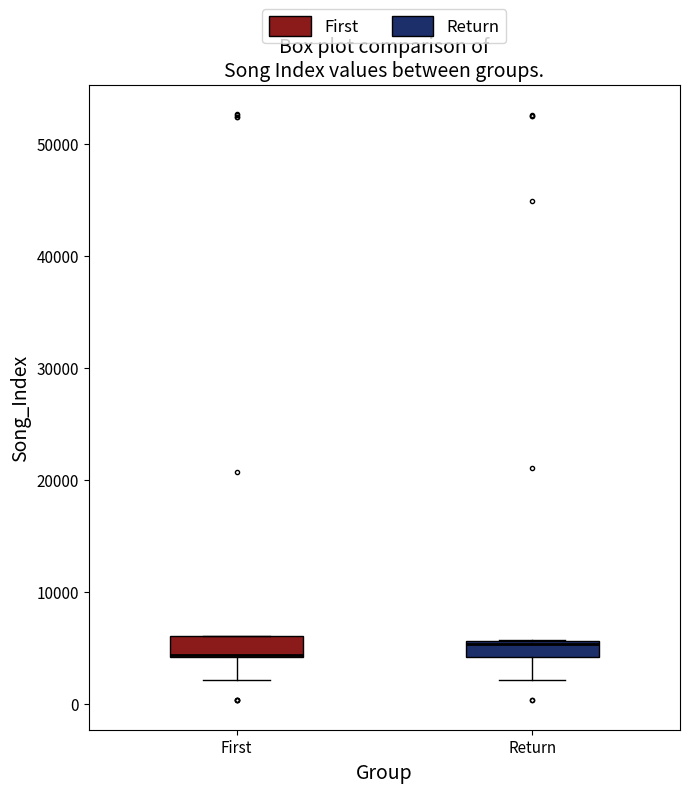

Where is the lower edge of the box for Return on the y-axis? The values are not printed on the chart, so give them approximately, as read against the axis.

4000